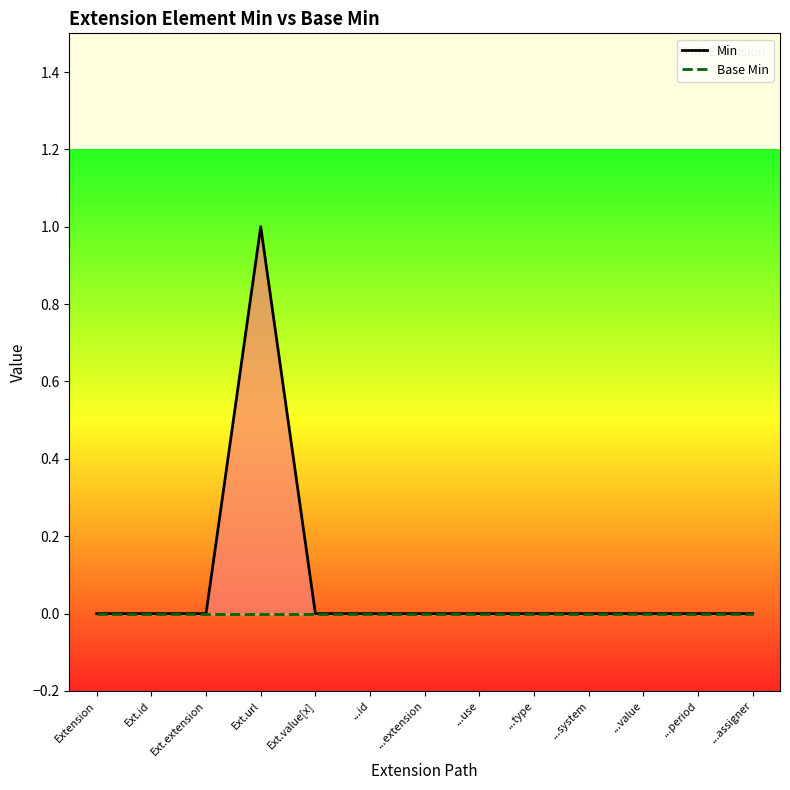

What is the difference between the maximum and minimum values in the Min series?

1